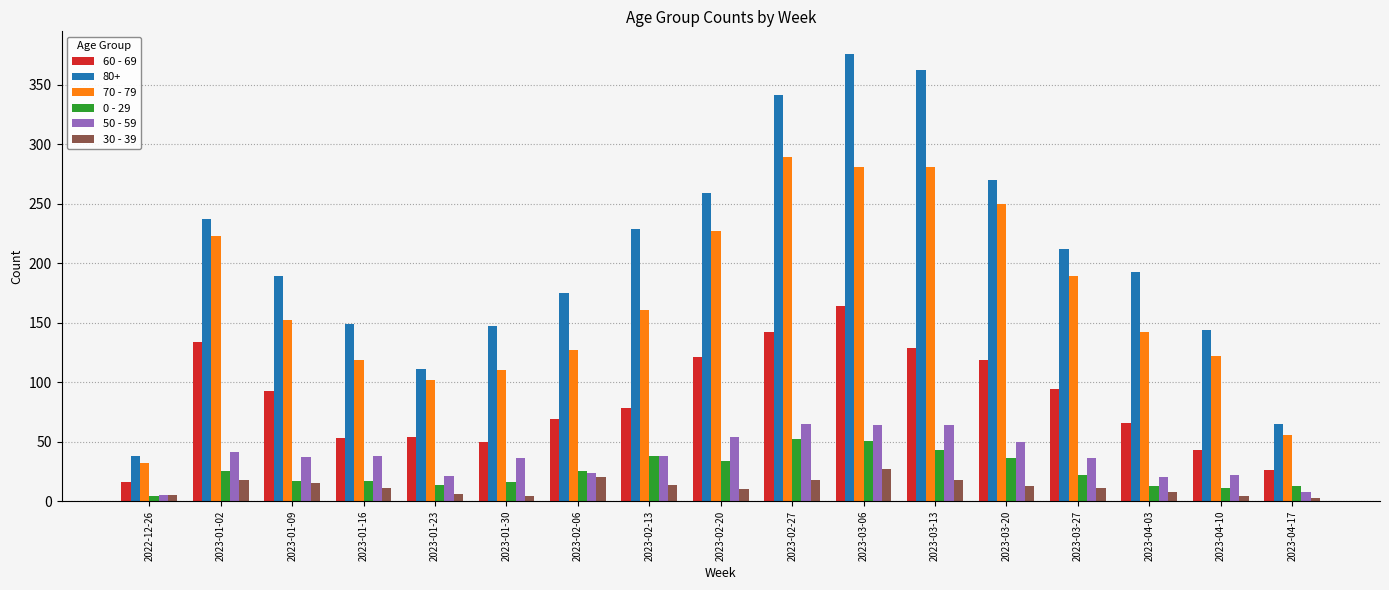

The 80+ series shows 142 at 2023-03-20. True or false?

False